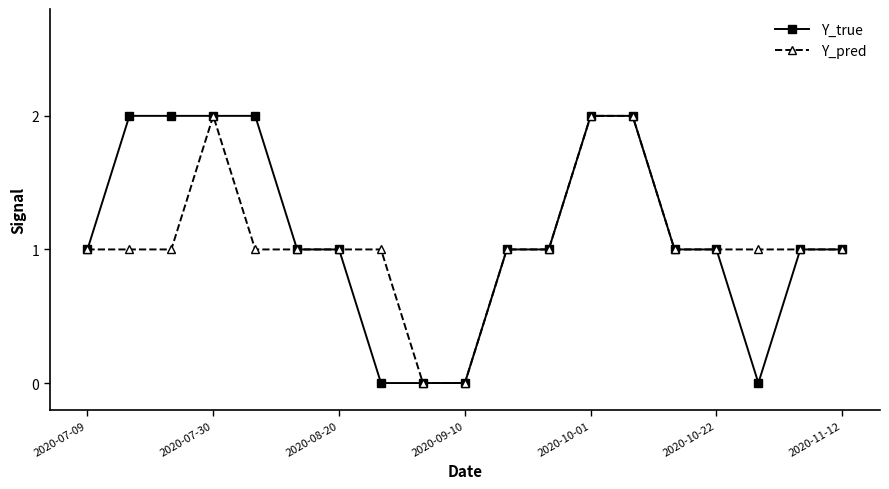

True or false: Y_pred has more than 0 interior local peaks.

True